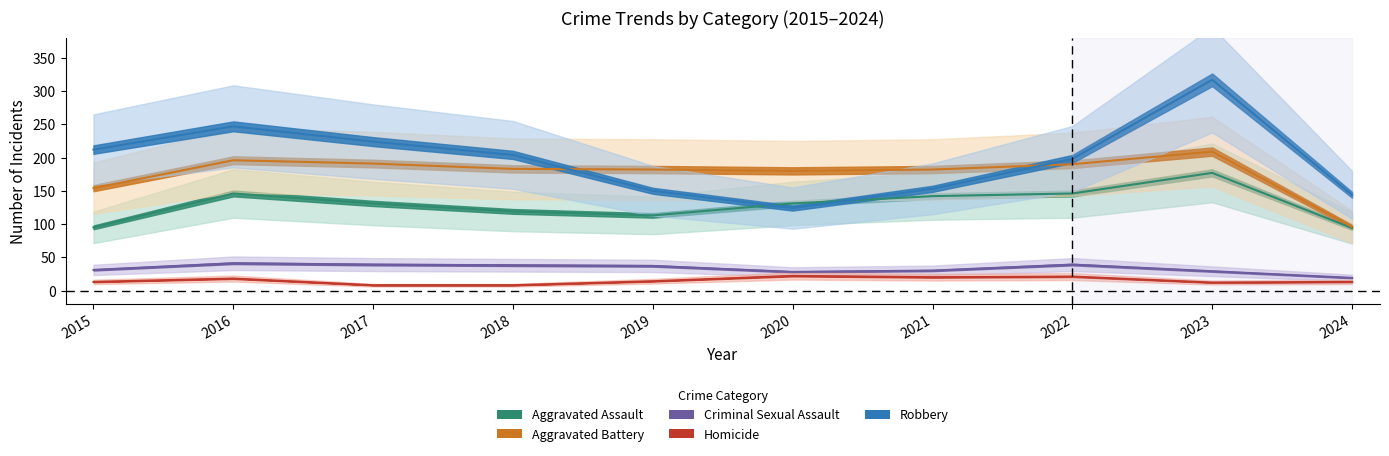

True or false: Aggravated Battery and Aggravated Assault intersect in this chart.

False